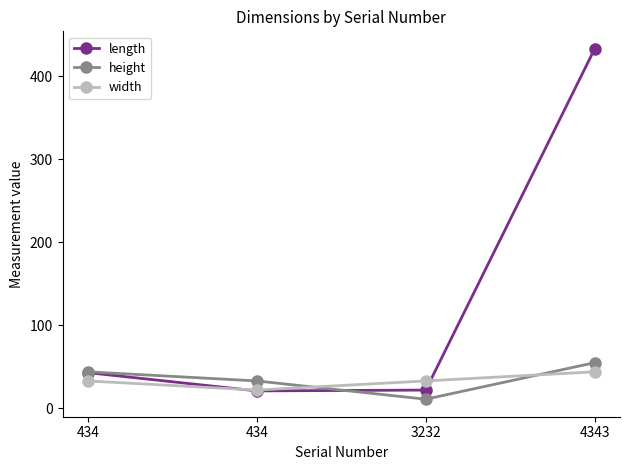

Count the number of categories in the chart.

4